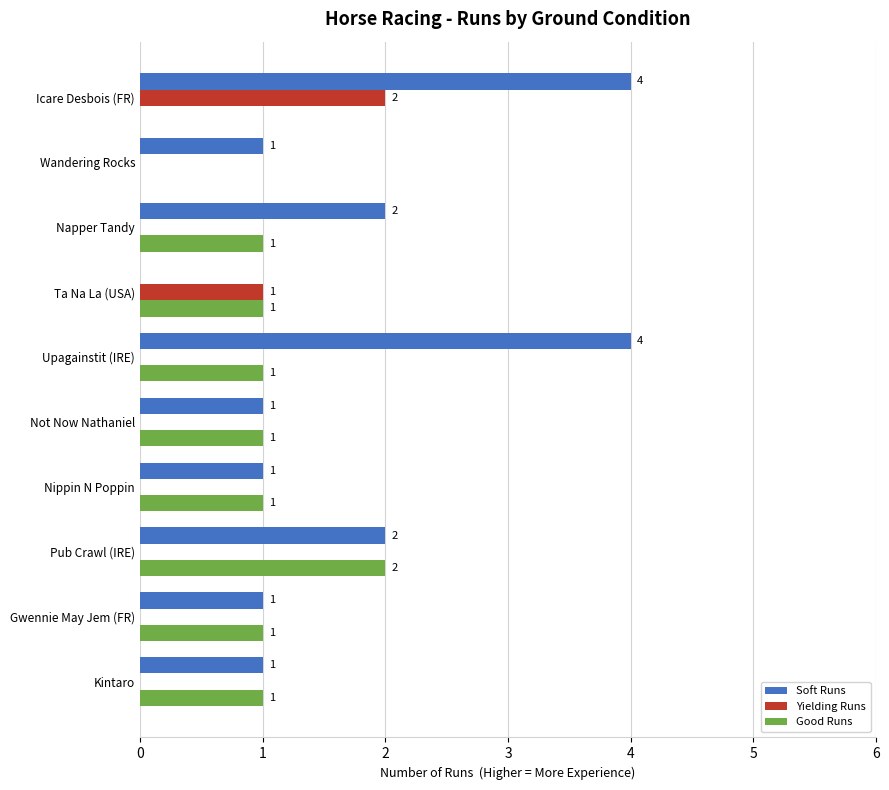

How many Soft Runs values are between 1 and 2?

7